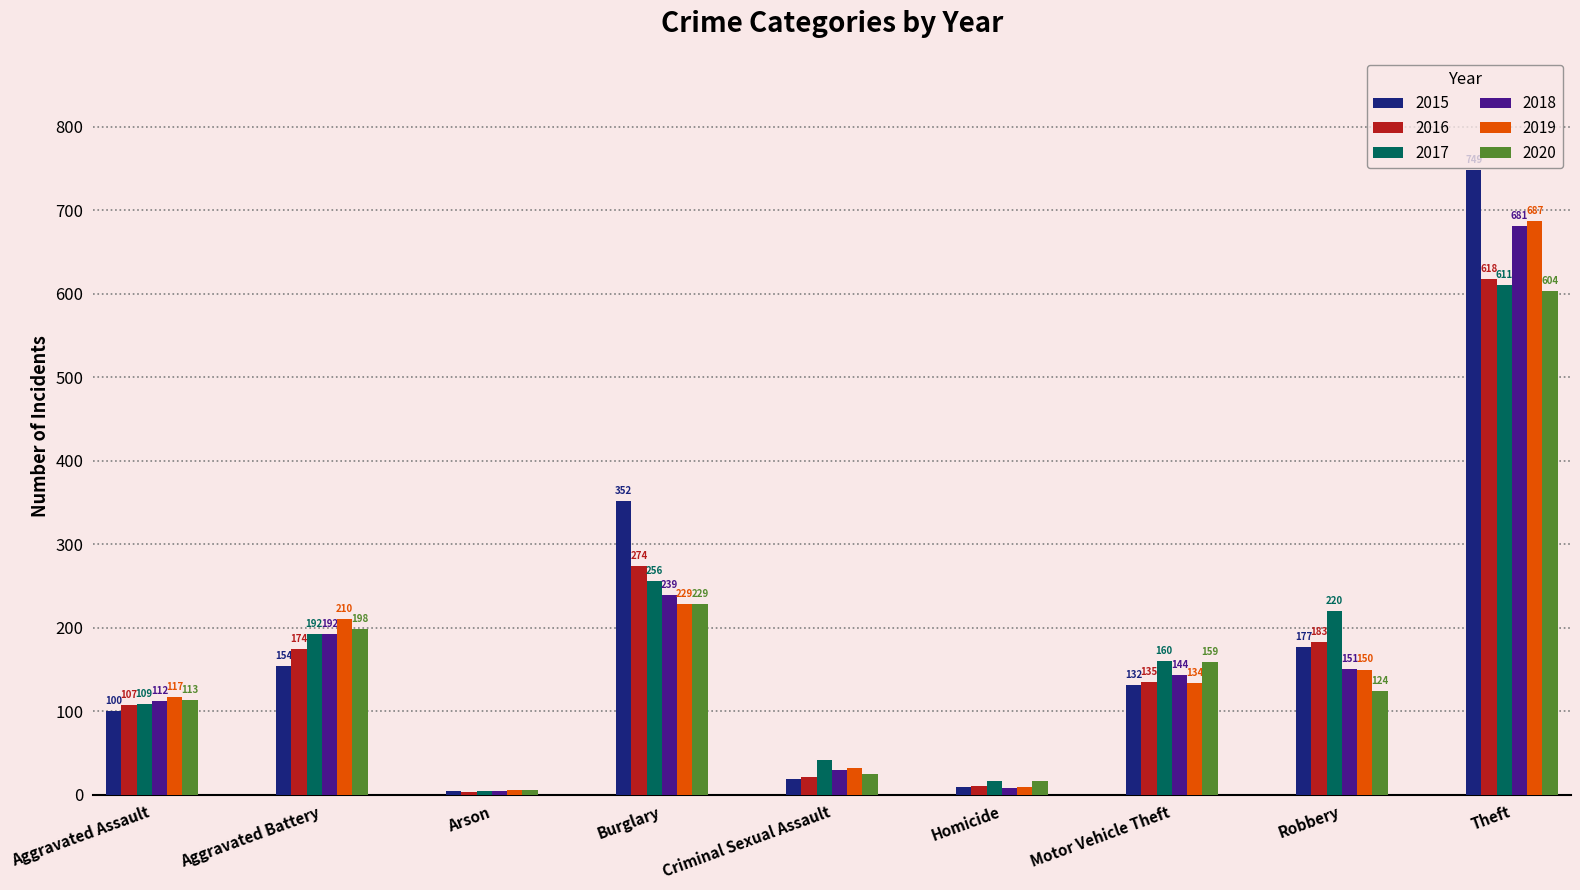

The value of 2015 at Robbery is 177. True or false?

True